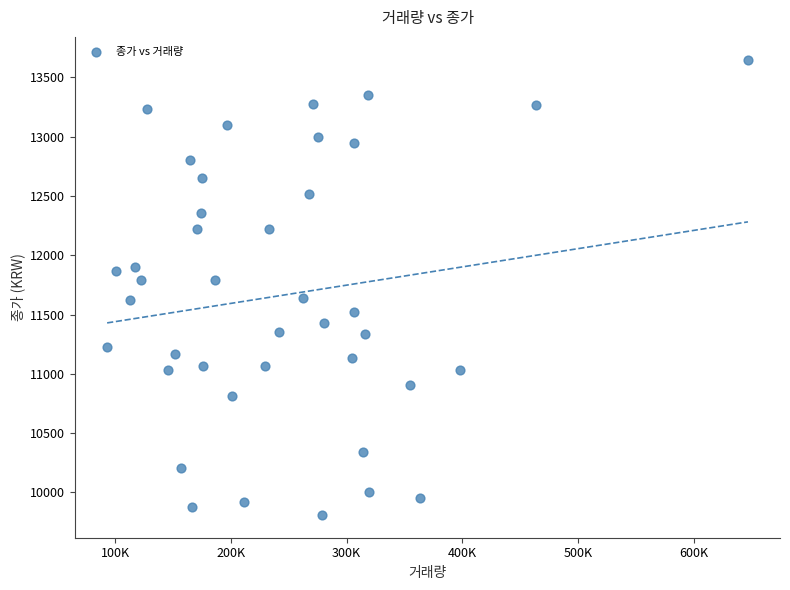

What is the range of Y values (max minus min)?

3840